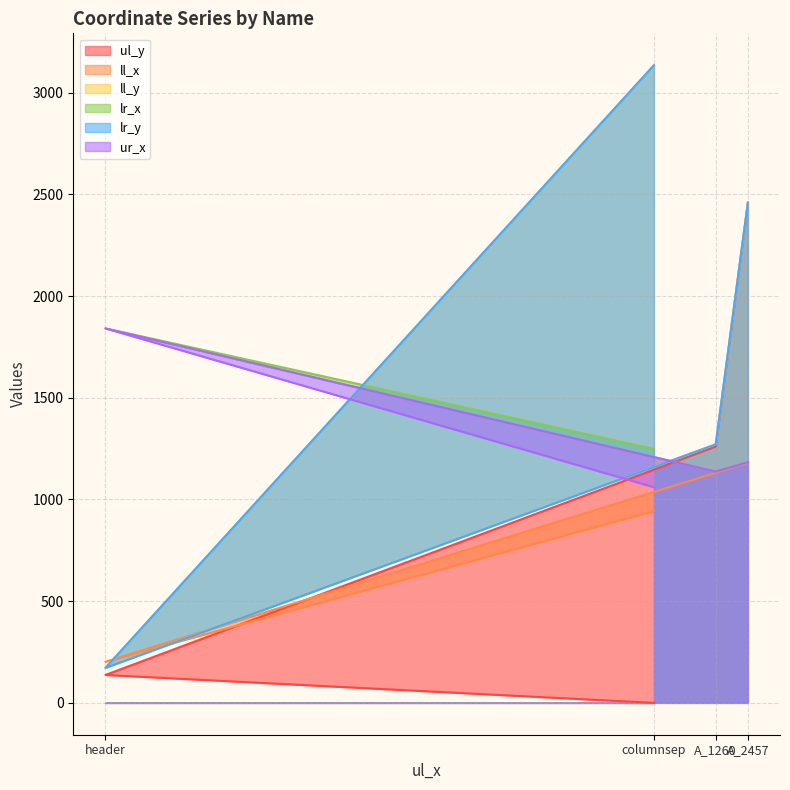

In ll_x, how many points are lower than both neighbors (excluding endpoints)?

0